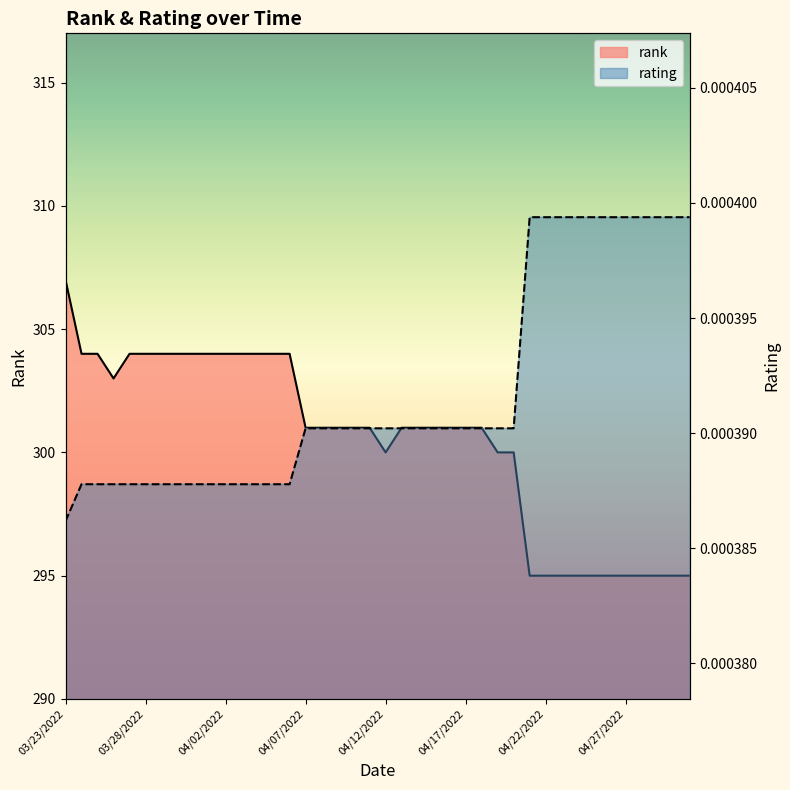

What is the maximum value for rank?

307.0